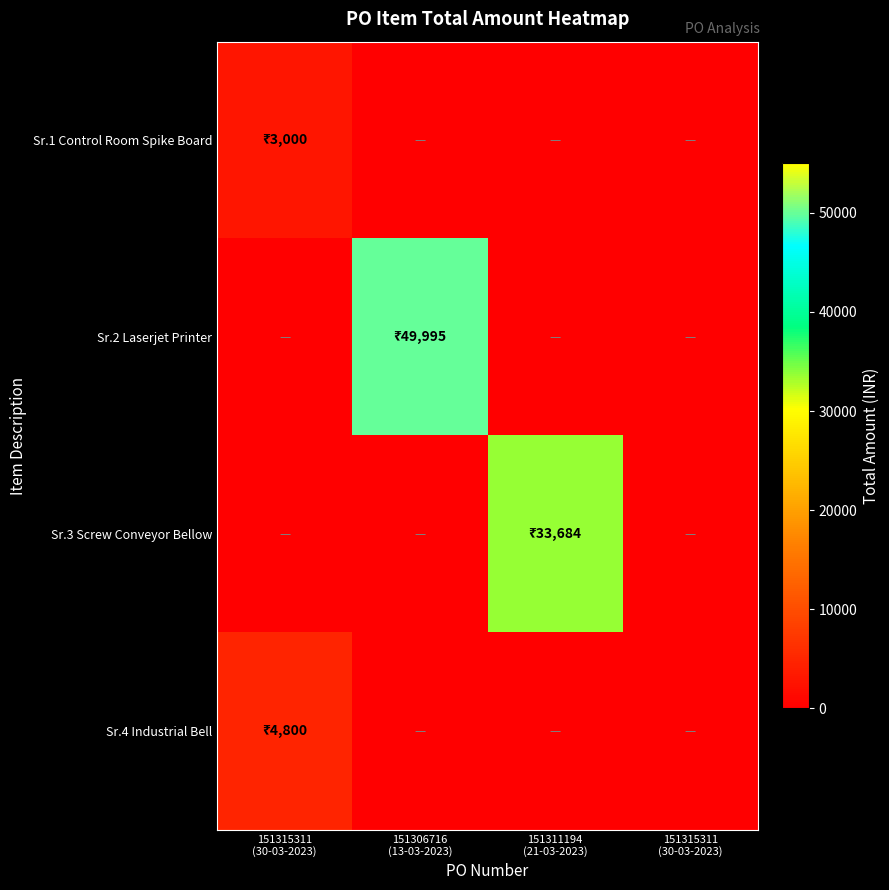

How many series are shown in this chart?

4